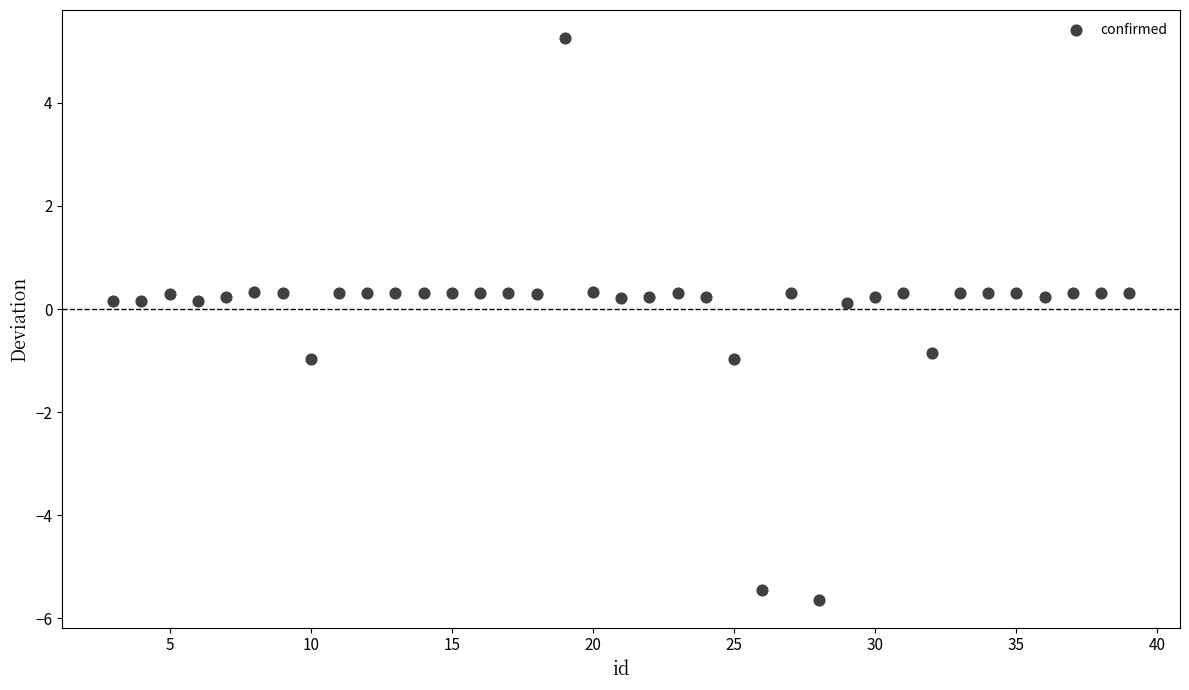

What is the range of Y values (max minus min)?

10.9